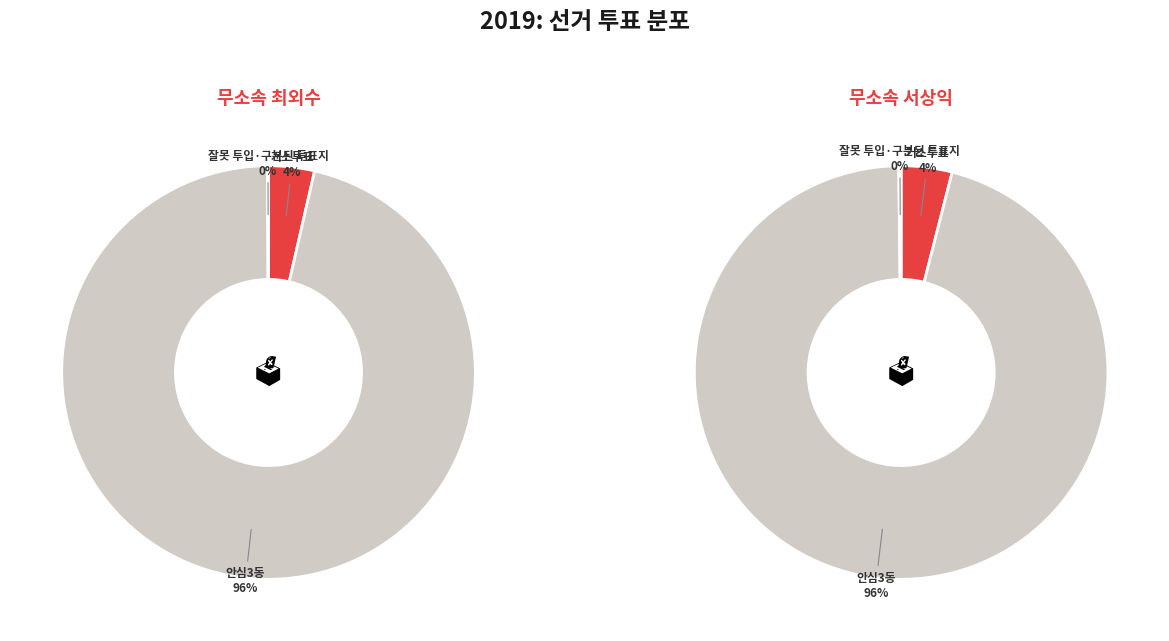

How many segments does this pie chart have?

3